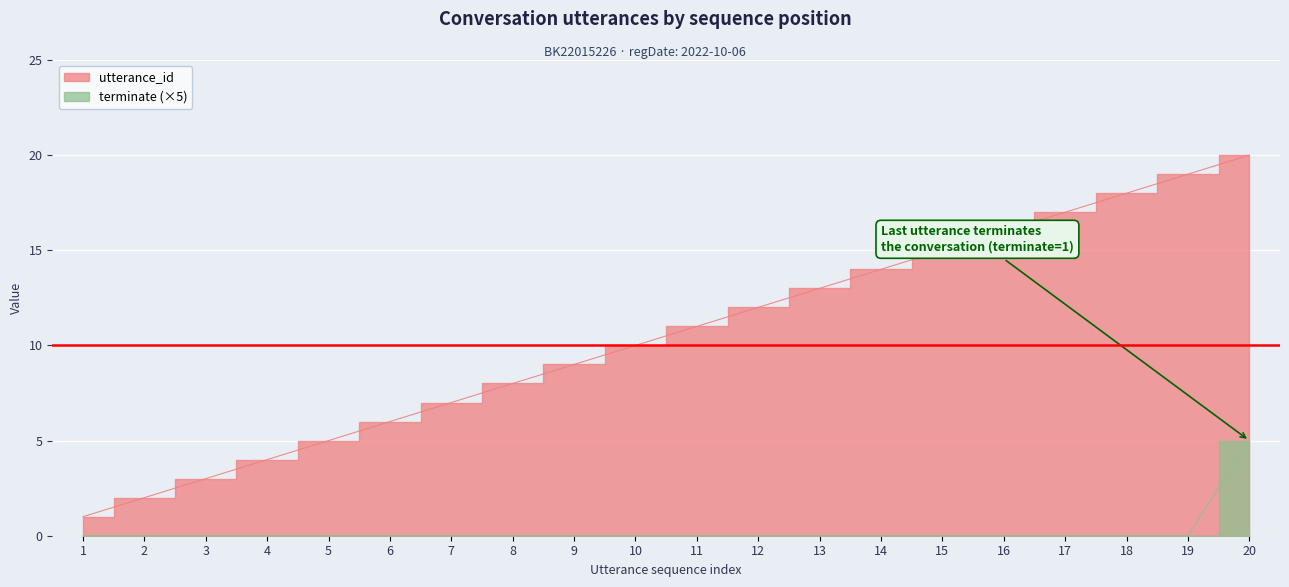

True or false: utterance_id has more than 0 points higher than both neighbors.

False